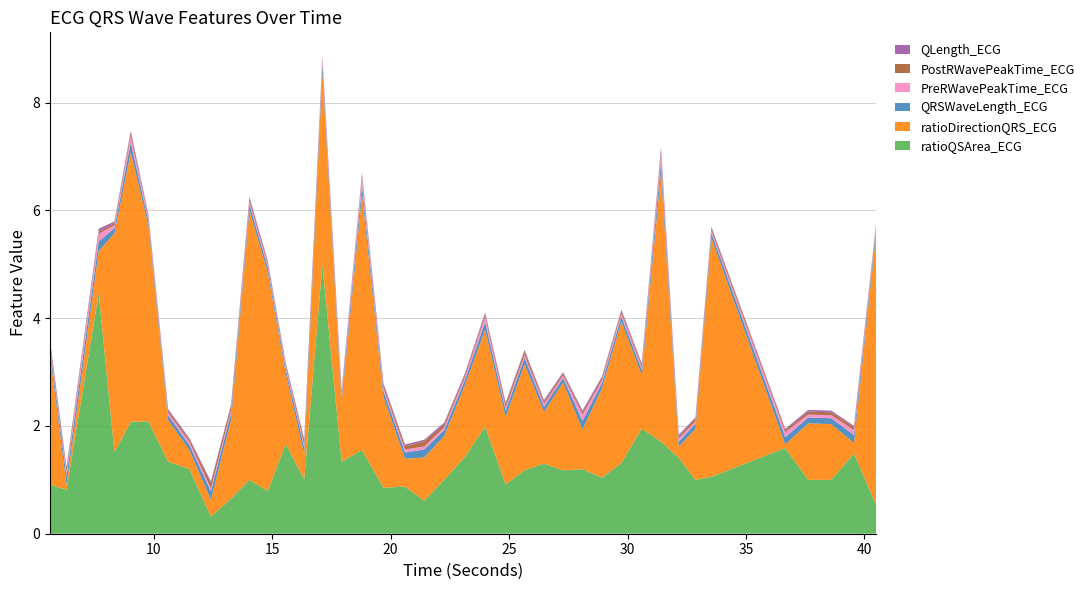

What is the highest value of the ratioQSArea_ECG series?

5.0